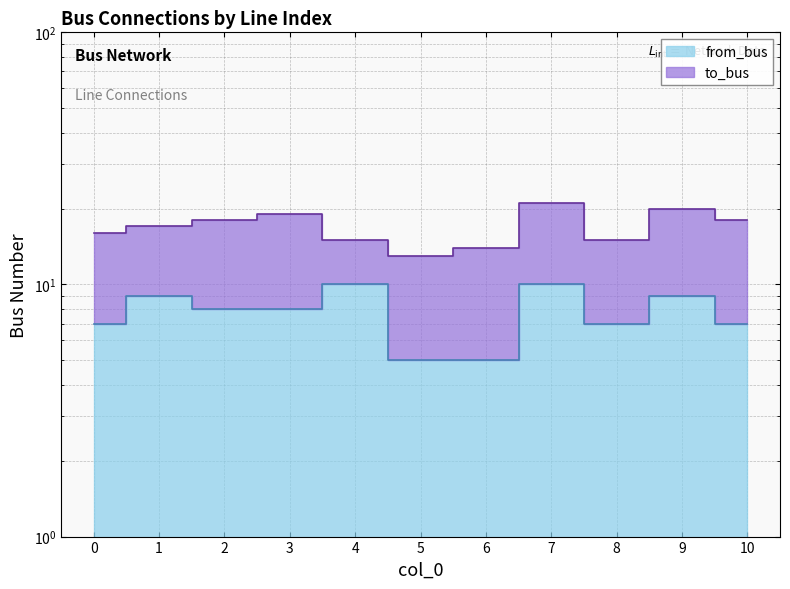

Where is the first local minimum?

8